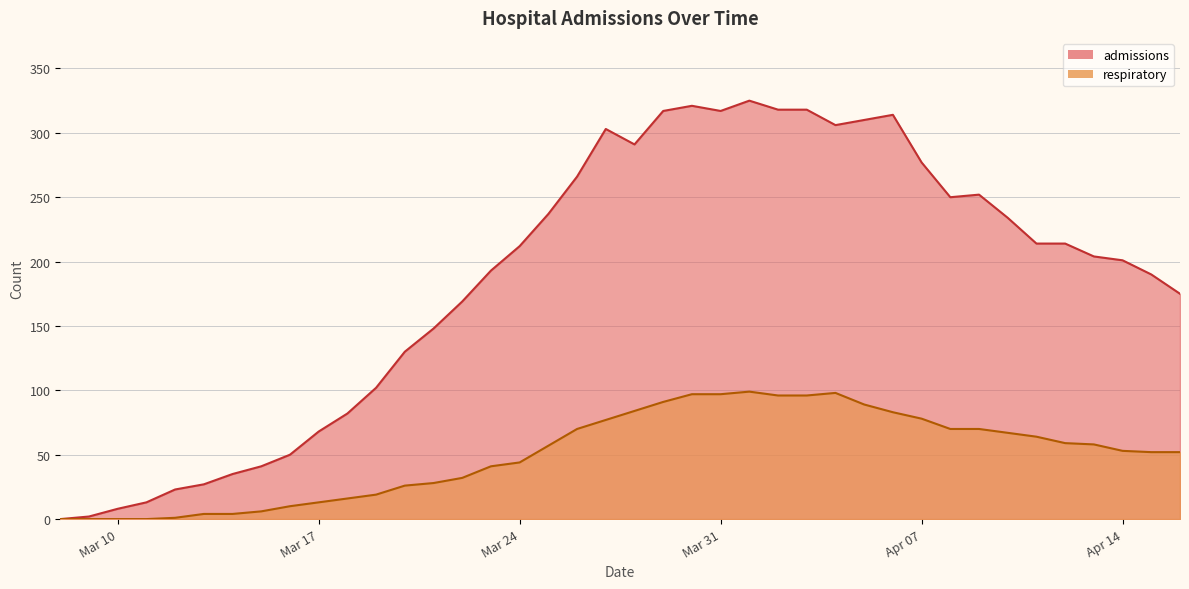

How many data points in admissions are less than 212?

20